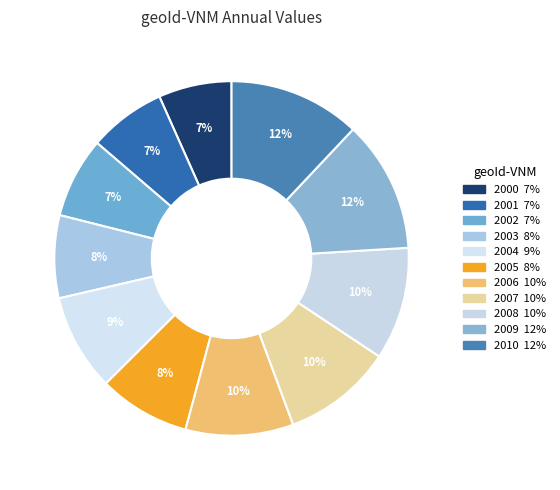

True or false: 2003 accounts for 8% of the total.

True